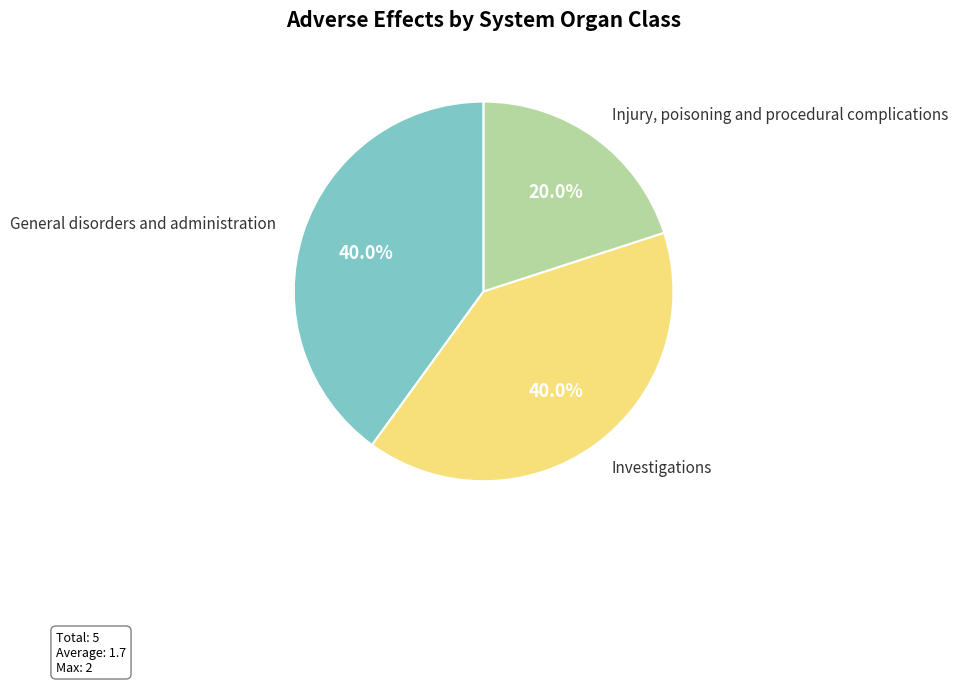

Between Investigations and Injury, poisoning and procedural complications, which is larger?

Investigations